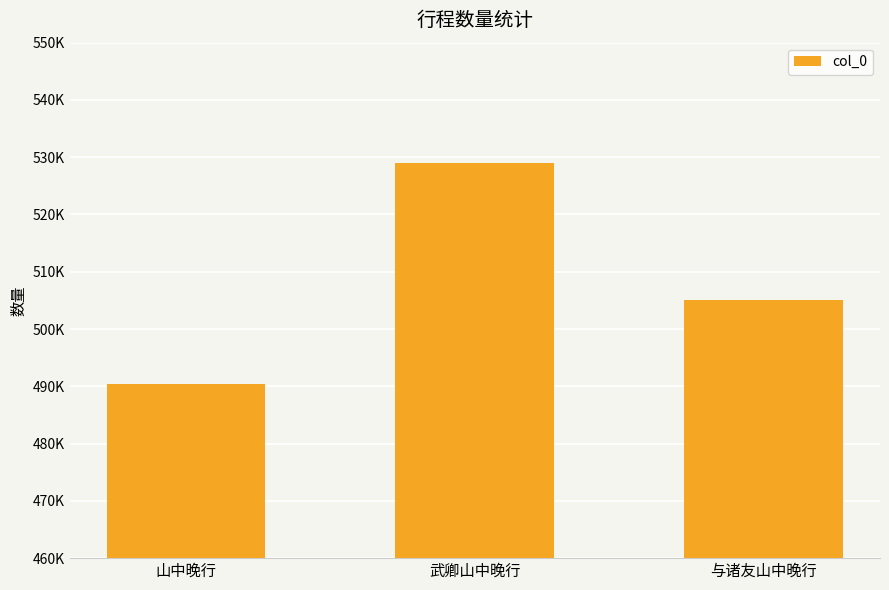

Between 与诸友山中晚行 and 山中晚行, which is larger?

与诸友山中晚行